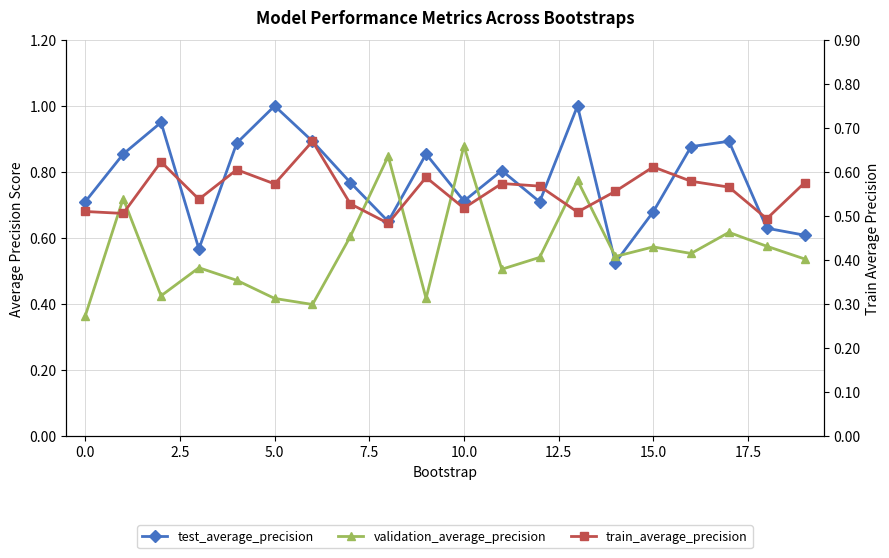

After their last crossing, which series has the higher values: validation_average_precision or train_average_precision?

train_average_precision